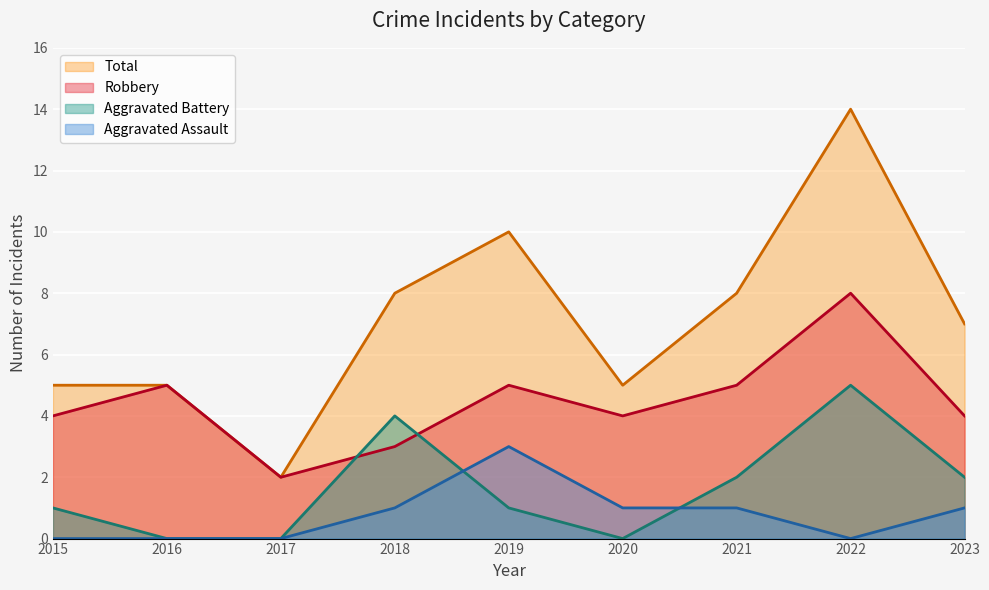

True or false: Robbery has more than 1 points higher than both neighbors.

True